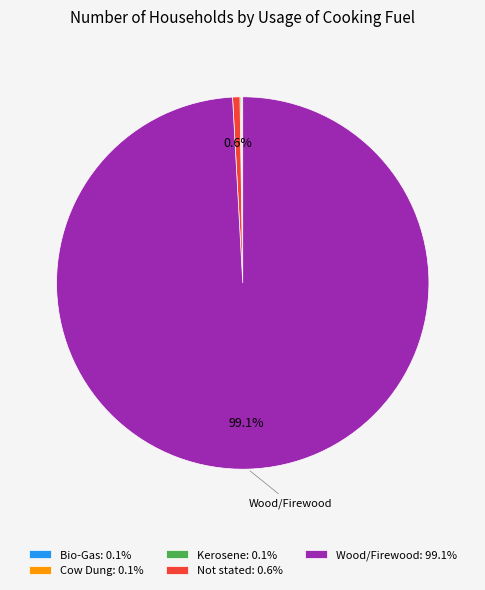

Between Not stated: 0.6% and Wood/Firewood: 99.1%, which is larger?

Wood/Firewood: 99.1%